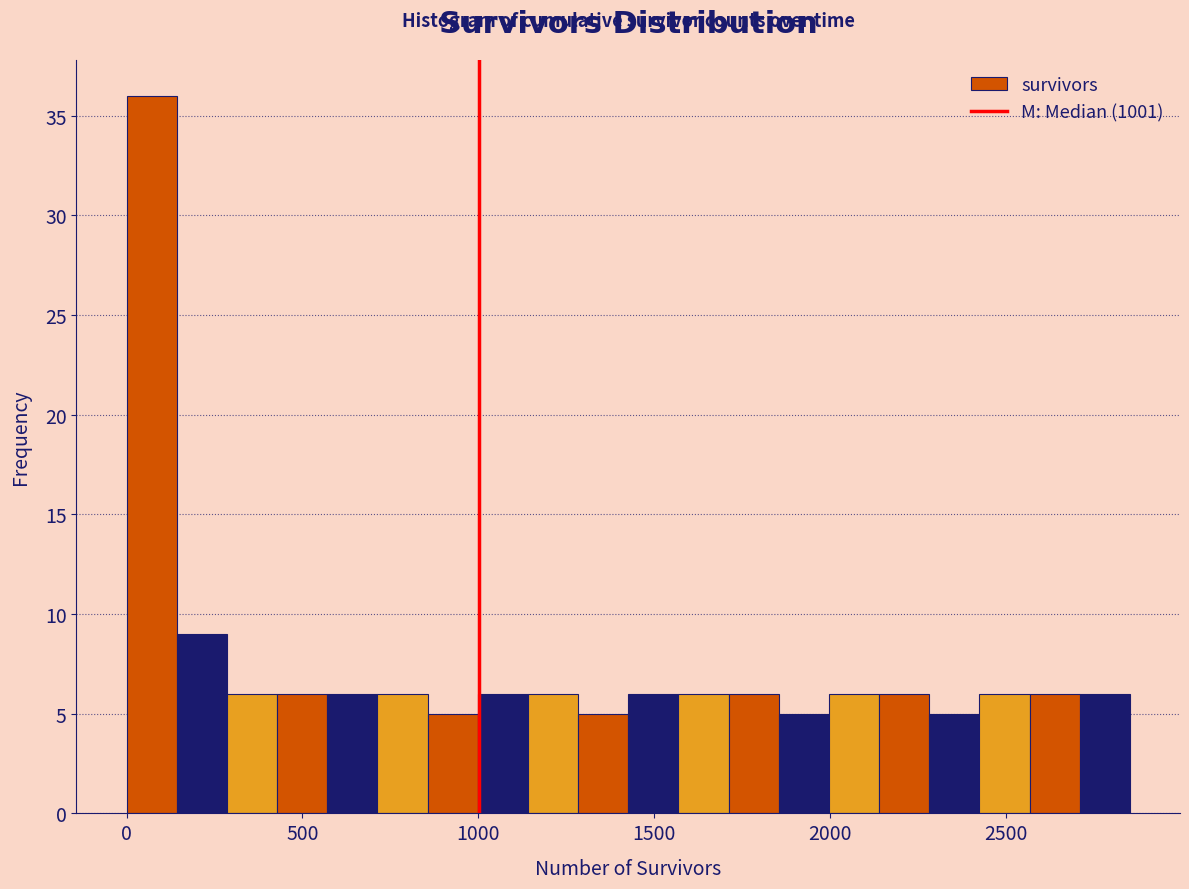

Around what value on the x-axis is the tallest bar? Give the approximate position of its centre, as read against the axis.

50